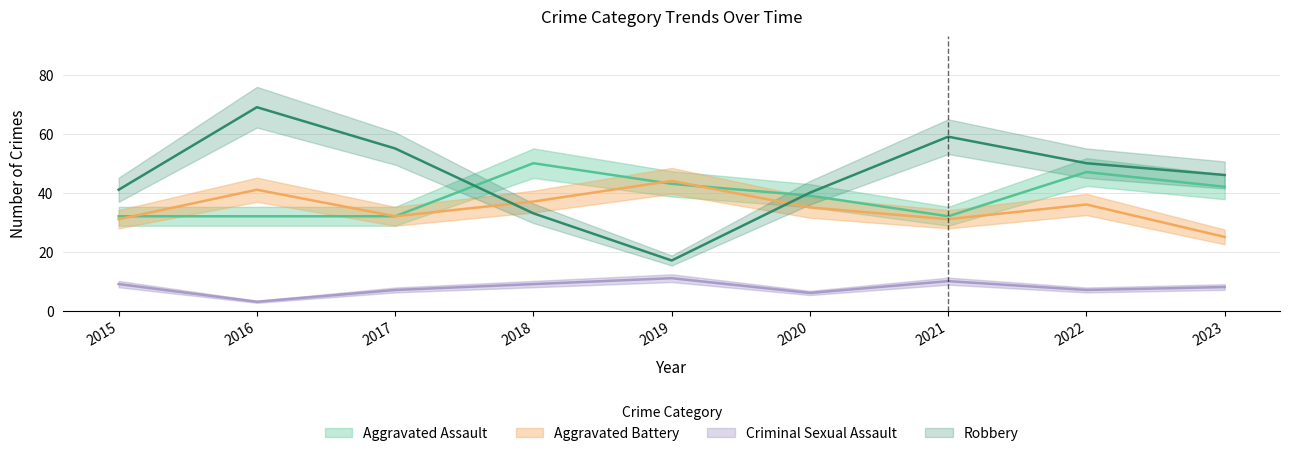

What is the approximate value of Criminal Sexual Assault at 2018?

9